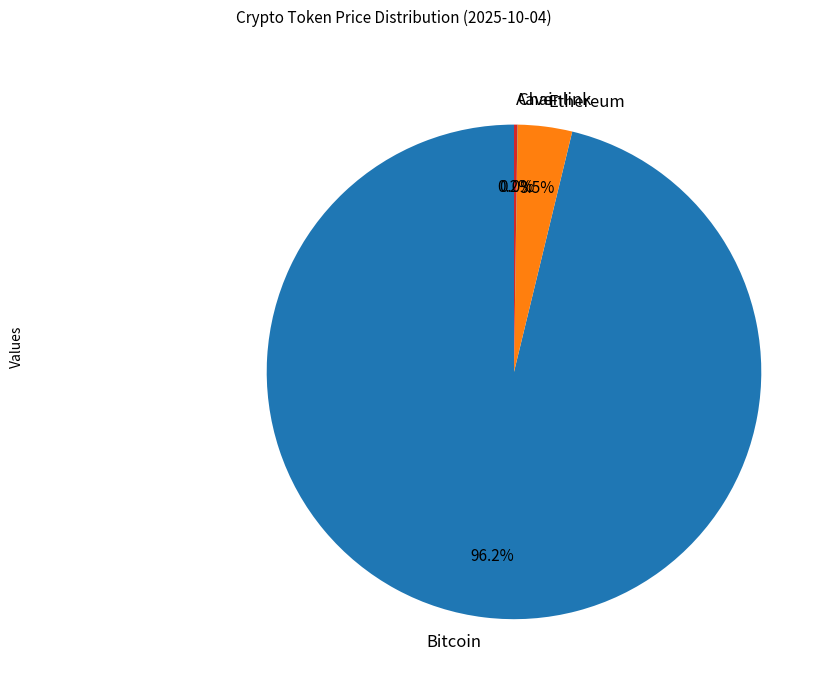

What is the majority slice?

Bitcoin